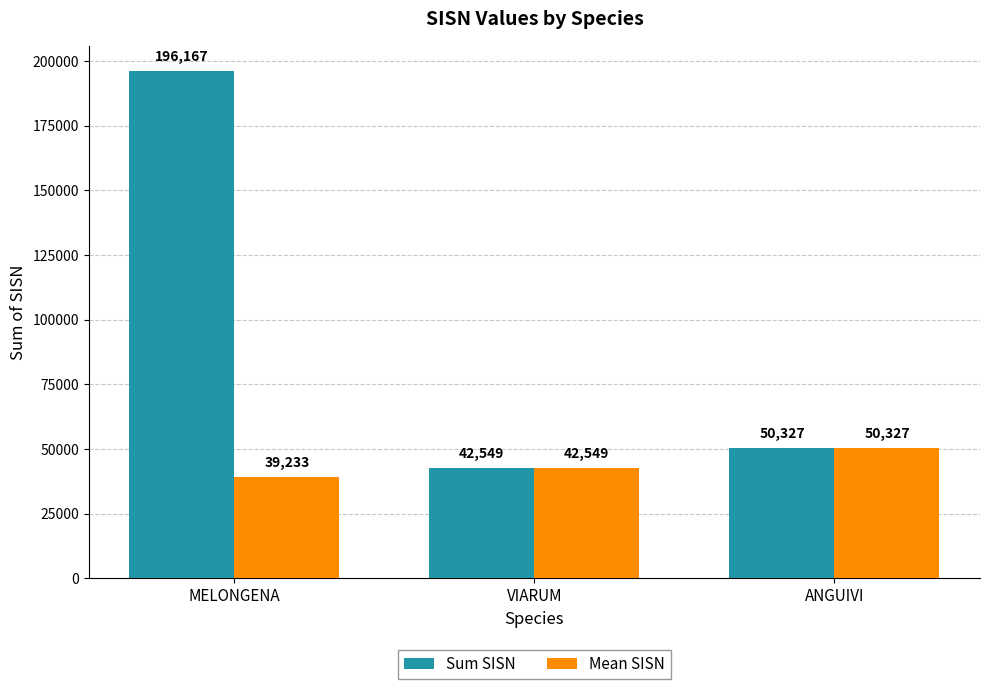

What is the label of the 1st bar from the right?

ANGUIVI